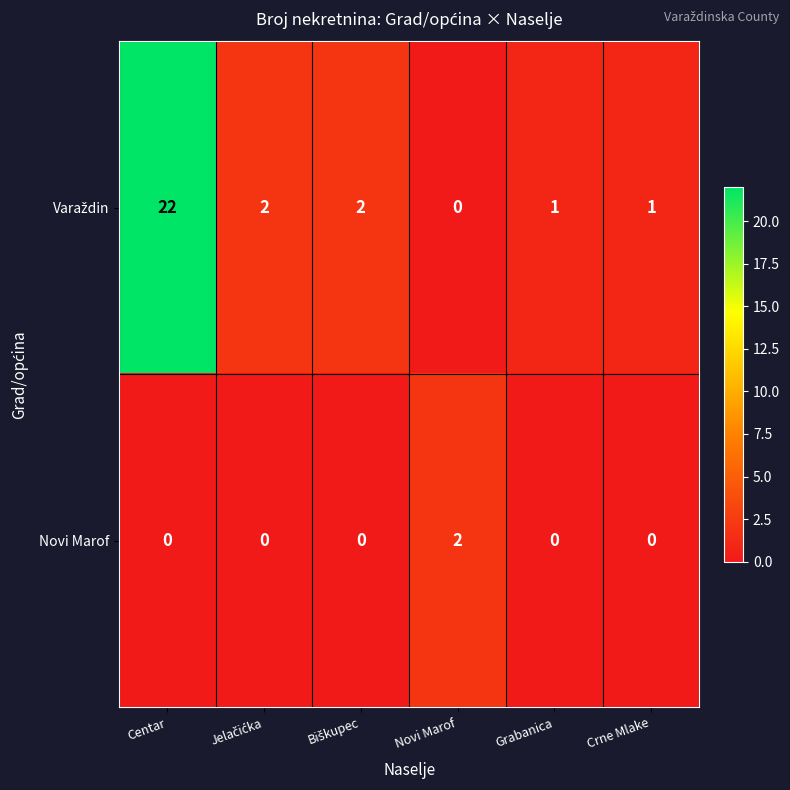

Which series changed the most between Novi Marof and Crne Mlake?

Novi Marof